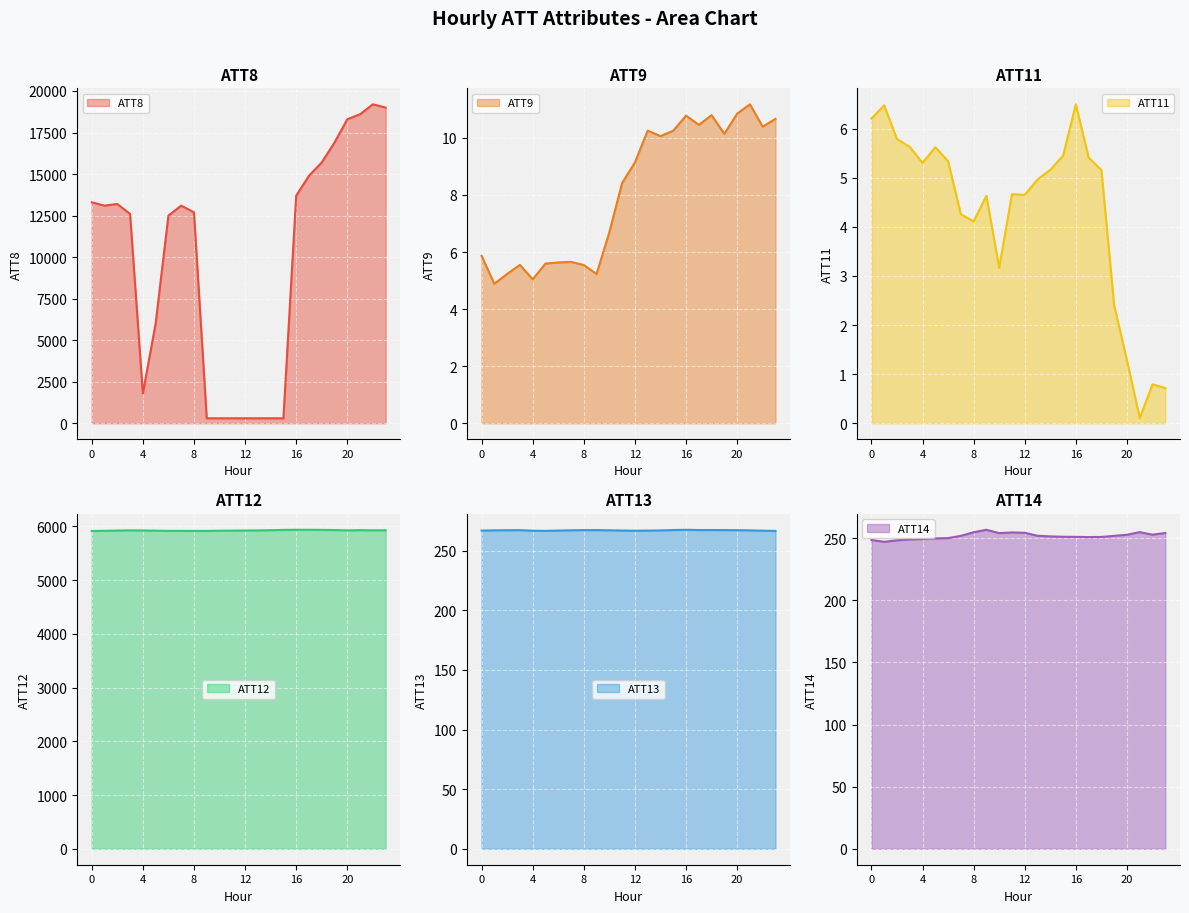

What is the sum of all ATT13 values?

6411.5